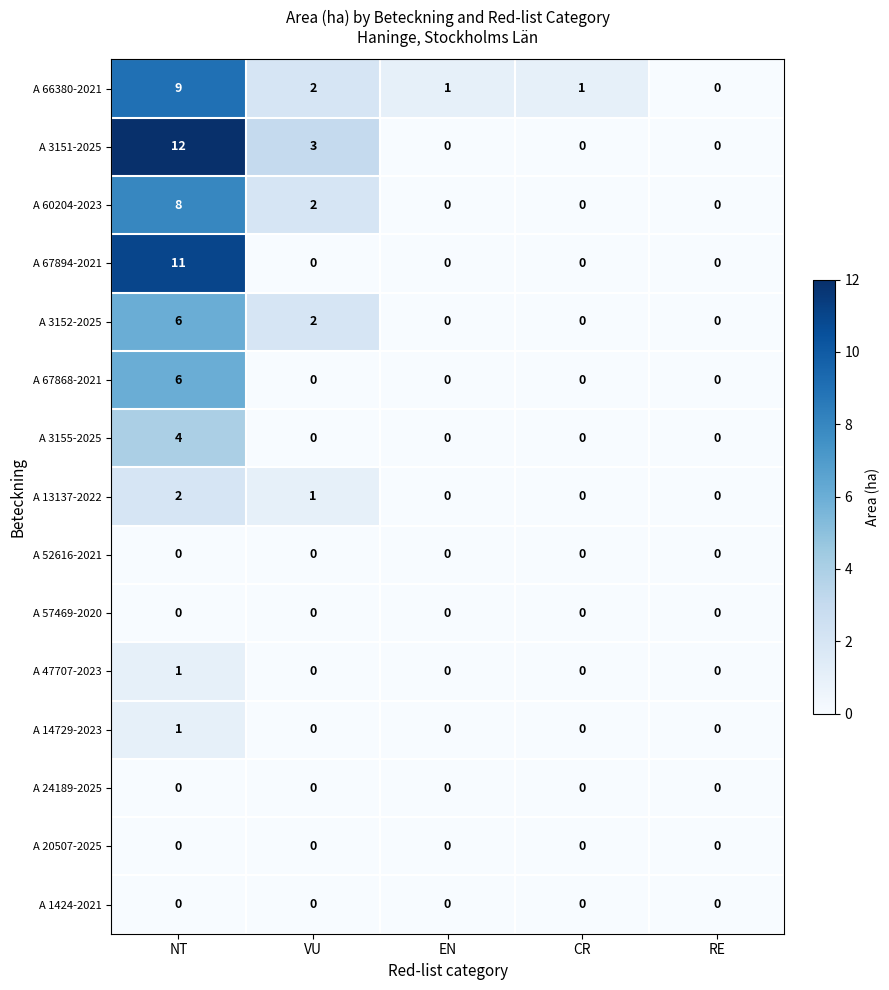

What is the difference between the maximum and minimum values in the A 67894-2021 series?

11